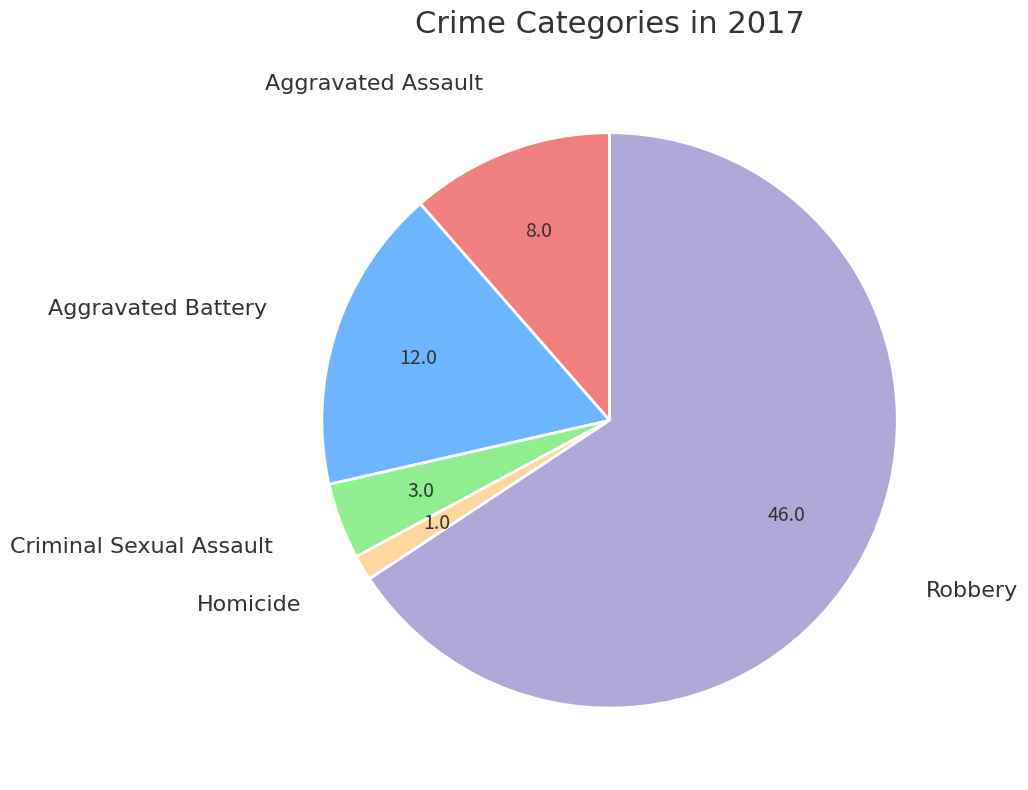

Is there a majority slice in this chart?

Yes